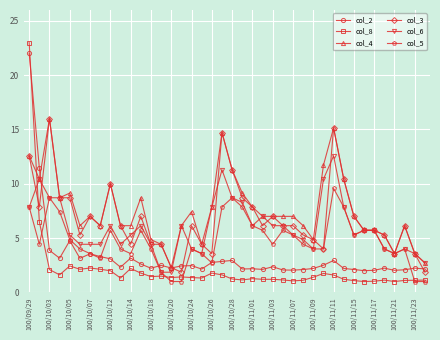

True or false: col_6 and col_2 cross at least once.

True